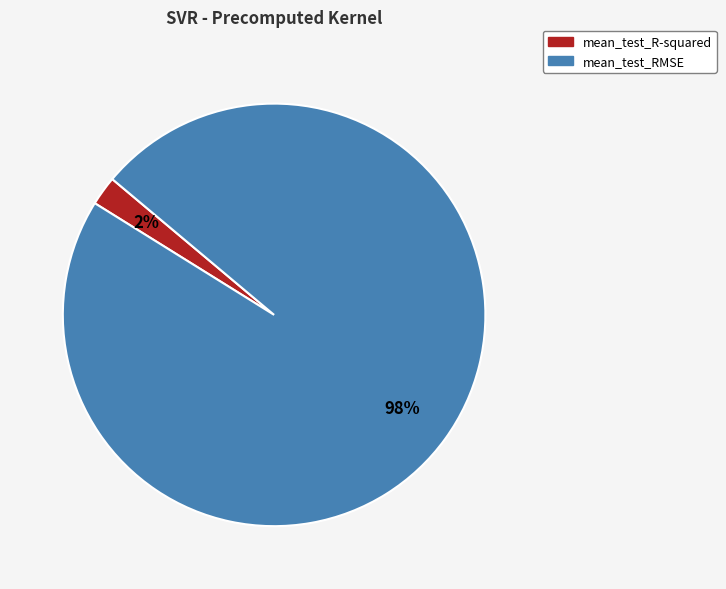

Rank the categories by value from highest to lowest.

mean_test_RMSE, mean_test_R-squared